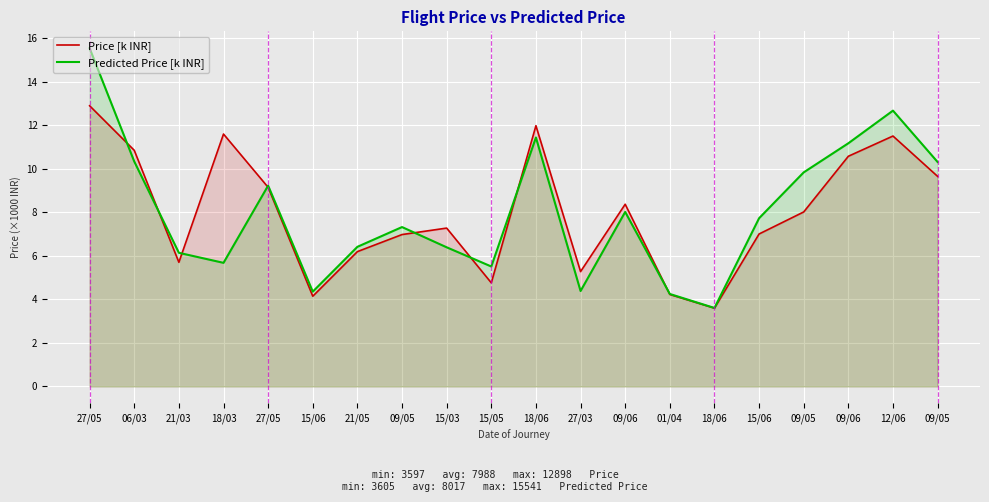

How many data points in Predicted Price [k INR] are less than 7?

9